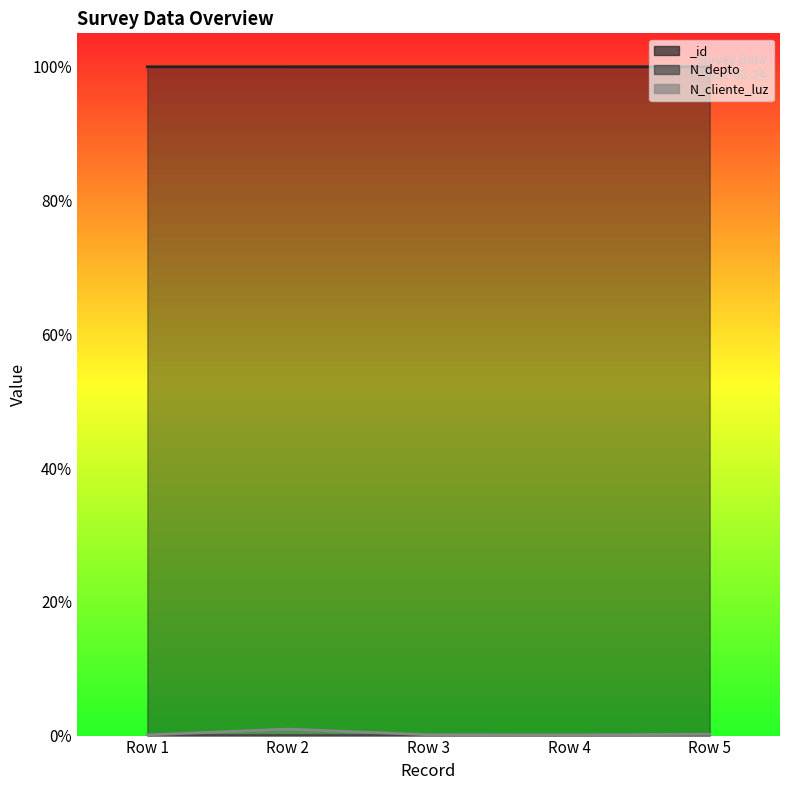

True or false: N_cliente_luz and N_depto cross at least once.

False